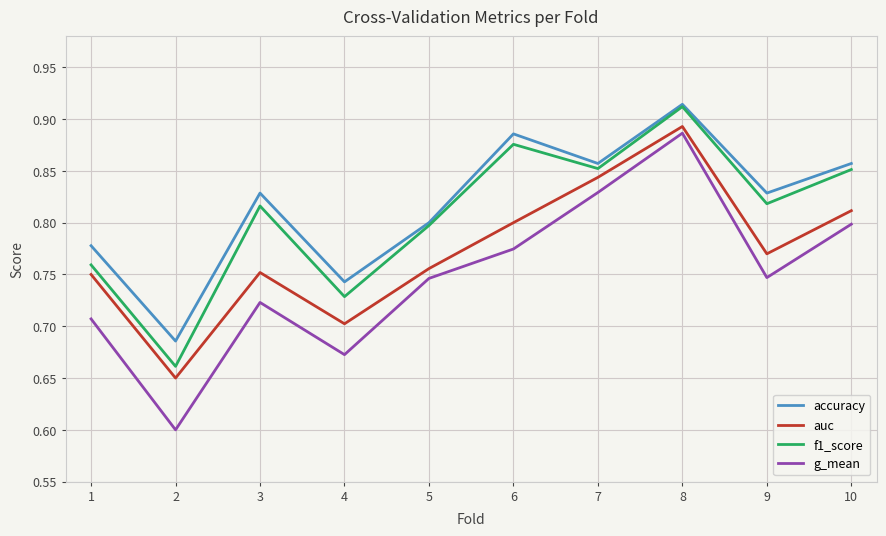

What is the total value across all series at 8?

3.6